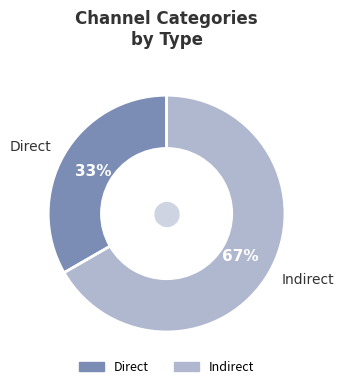

How many segments does this pie chart have?

2